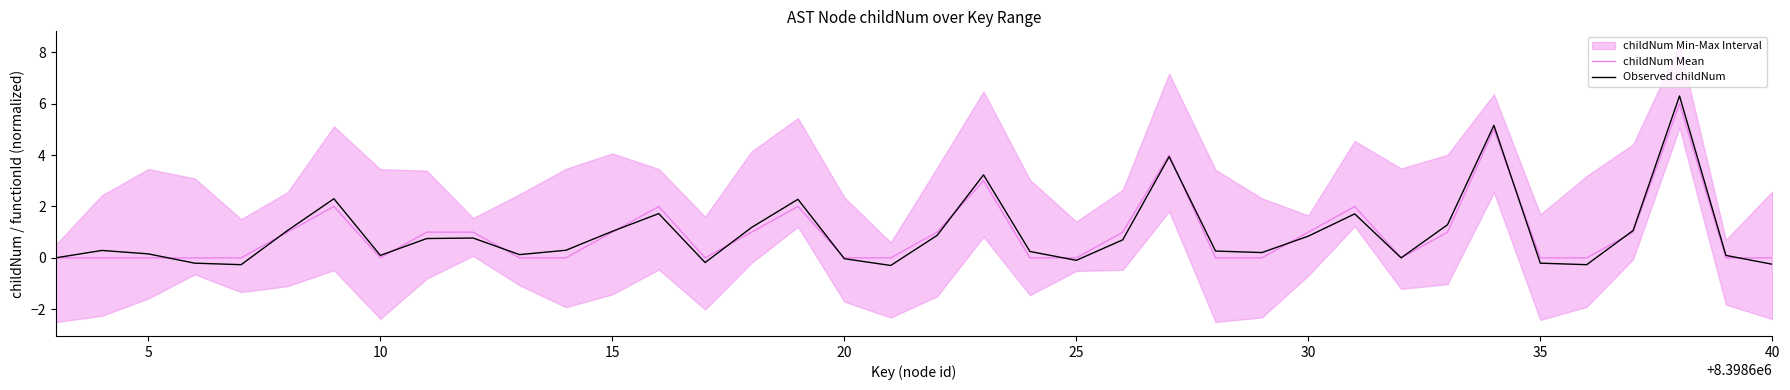

What is the sum of all childNum Mean values?

36.0